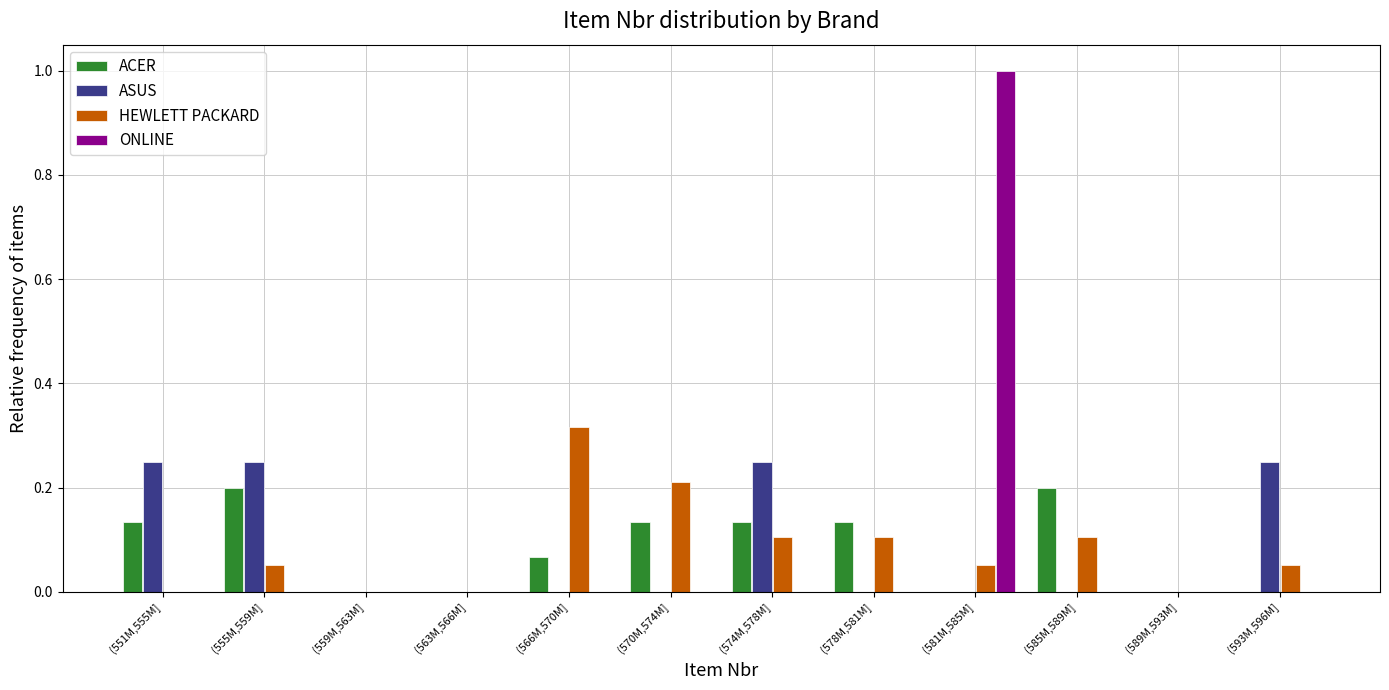

What is the approximate value of ONLINE at (581M,585M]?

1.0